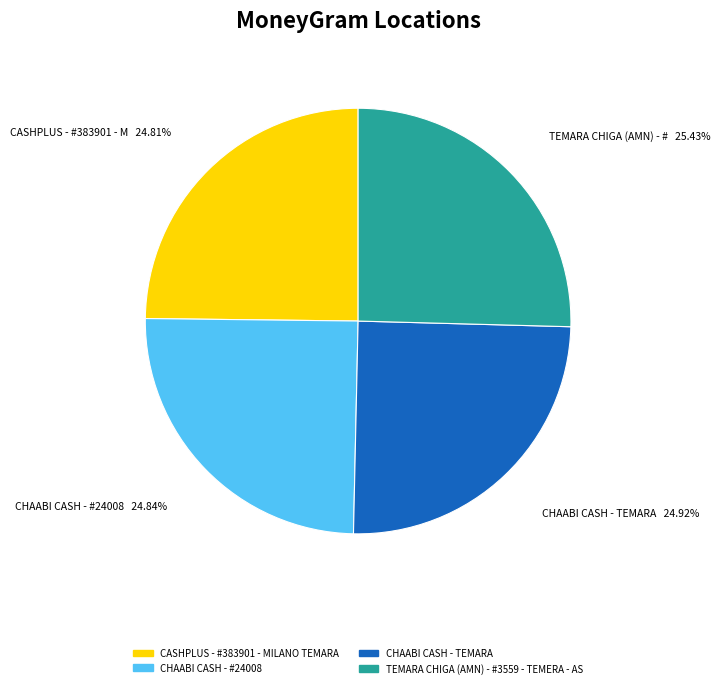

To the nearest percent, what percentage of the pie is TEMARA CHIGA (AMN) - #3559 - TEMERA - AS?

25%